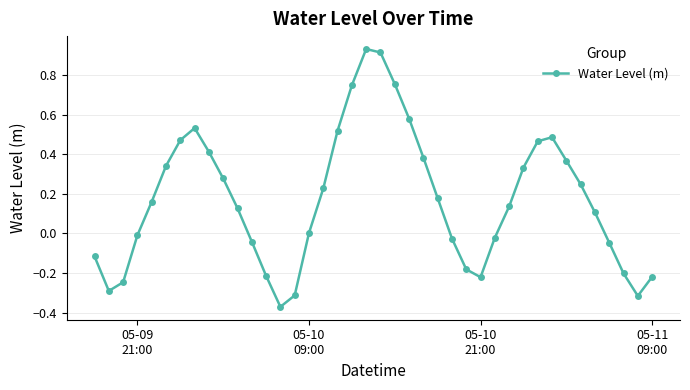

What is the sum of all values?

6.8